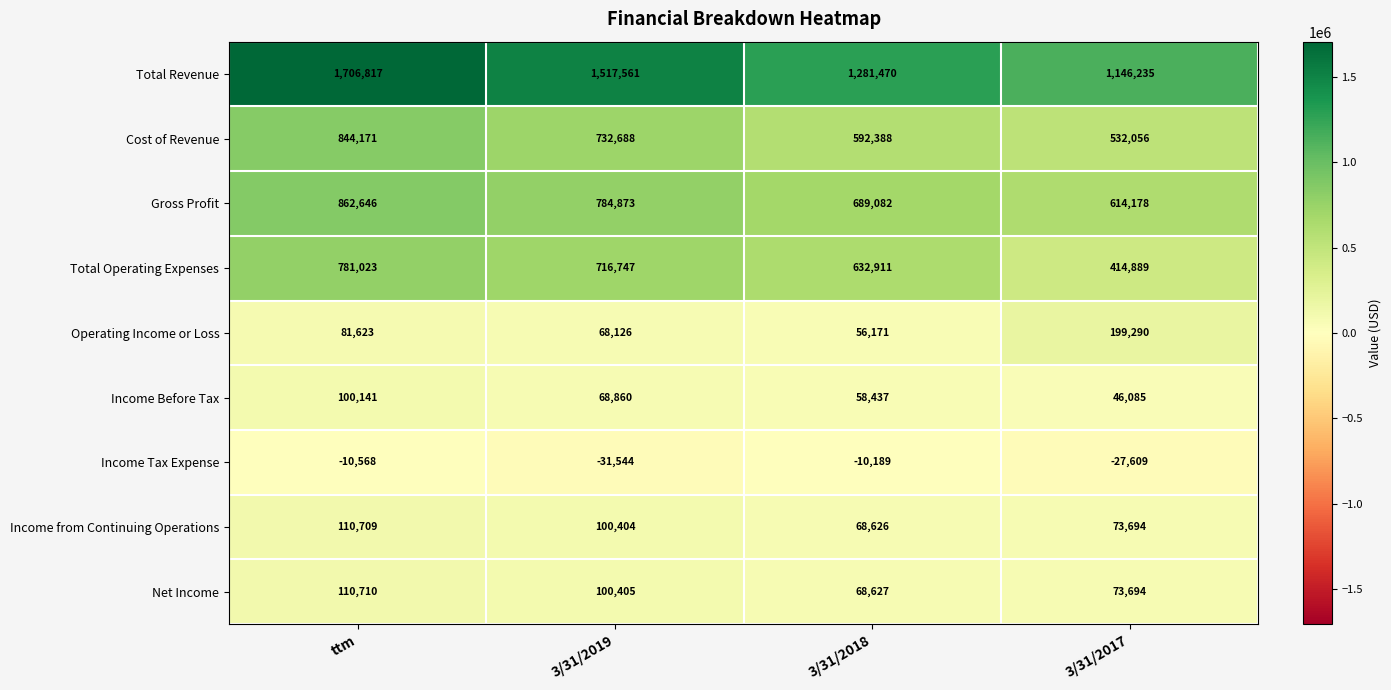

What is the smallest value displayed?

-31544